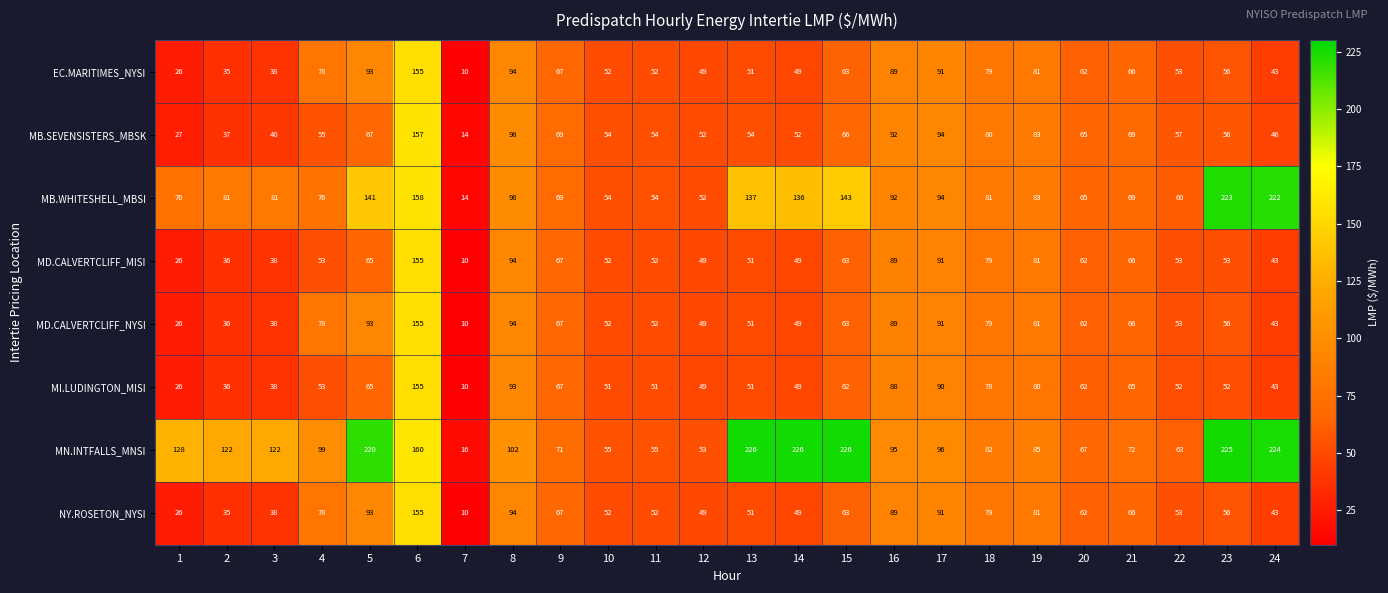

Is it true that EC.MARITIMES_NYSI equals 28 at 11?

False